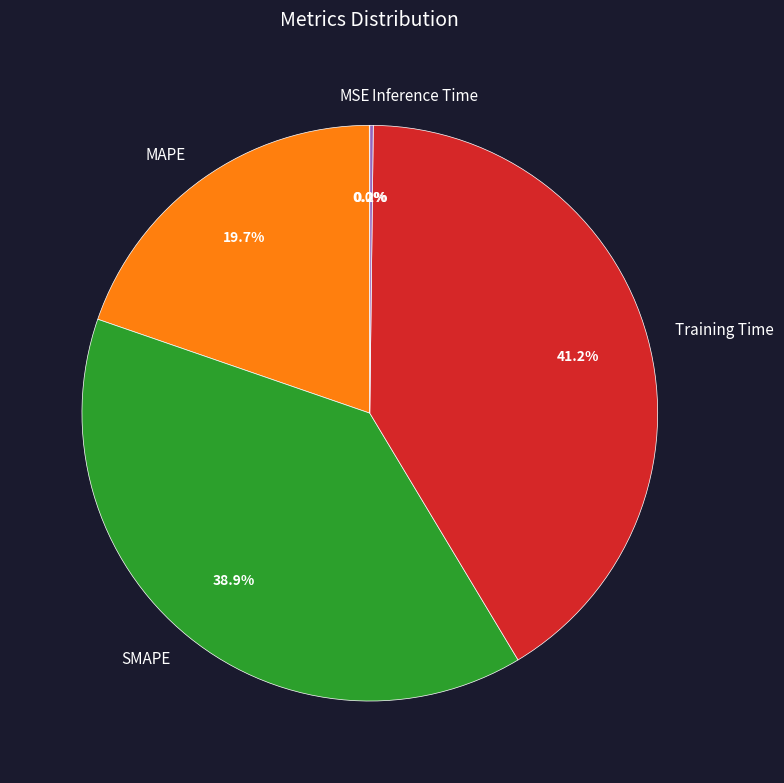

Is it true that Training Time is 50% of the pie?

False